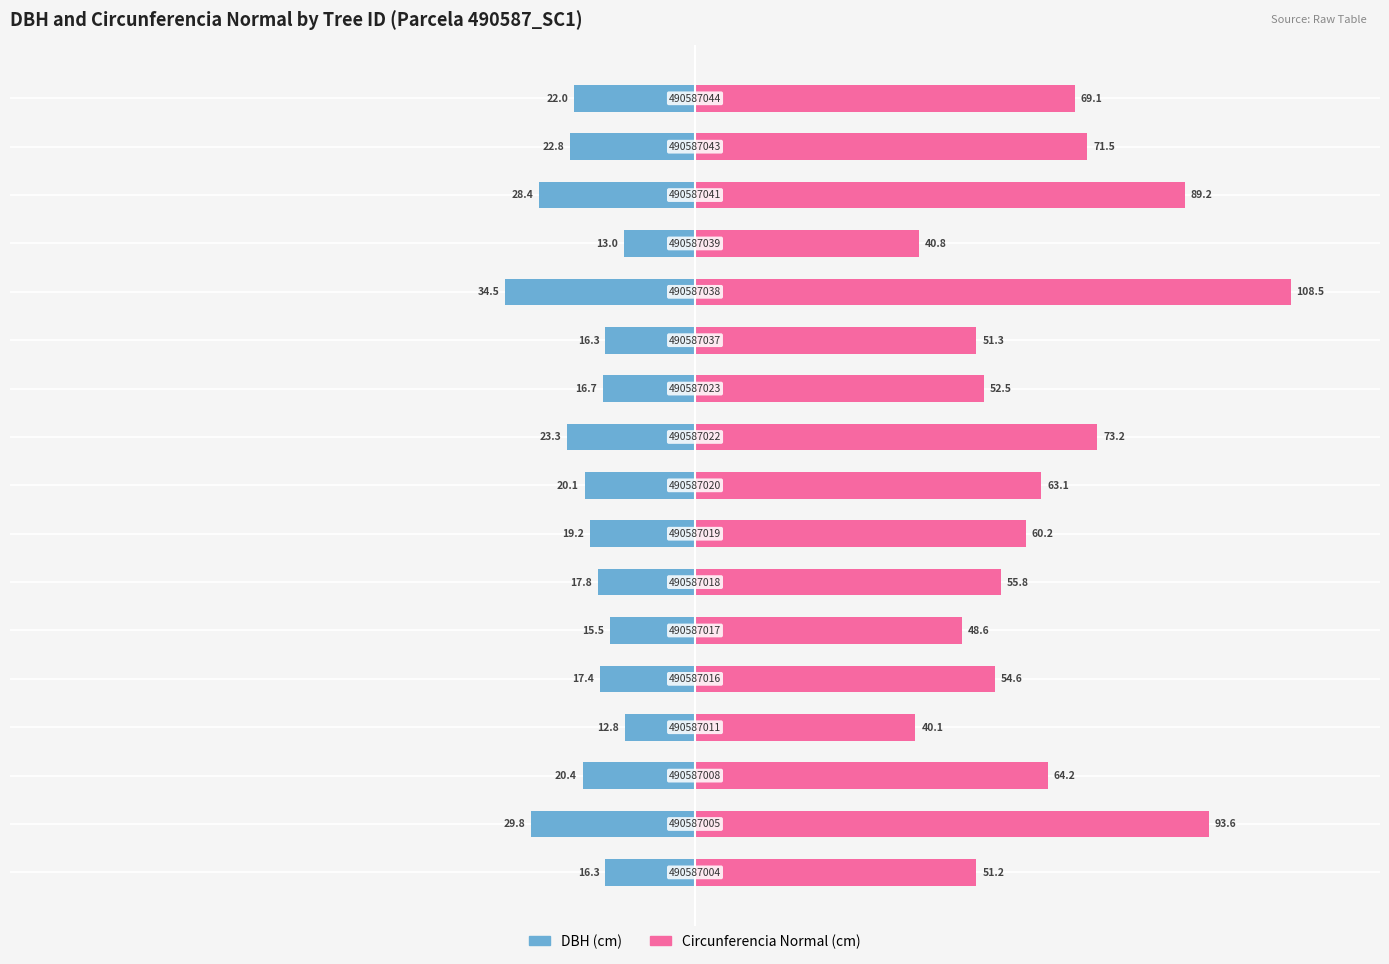

Is the value of DBH (cm) at 9 greater than the value of Circunferencia Normal (cm) at 10?

No